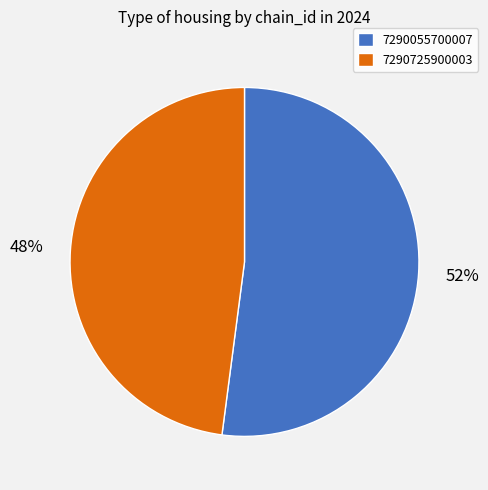

Which category has the smallest portion of the pie?

7290725900003